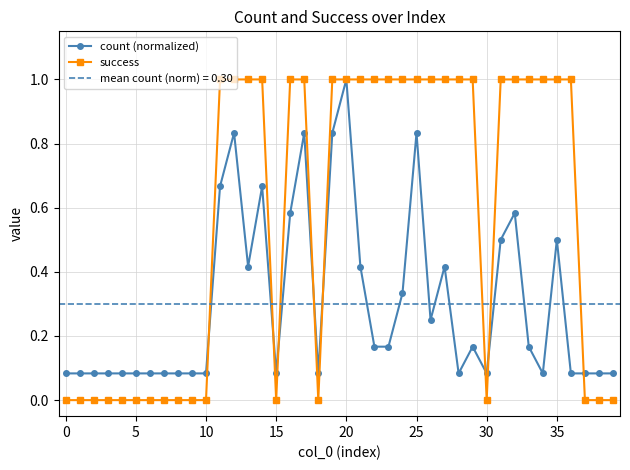

What value does the success series have at 24?

1.0